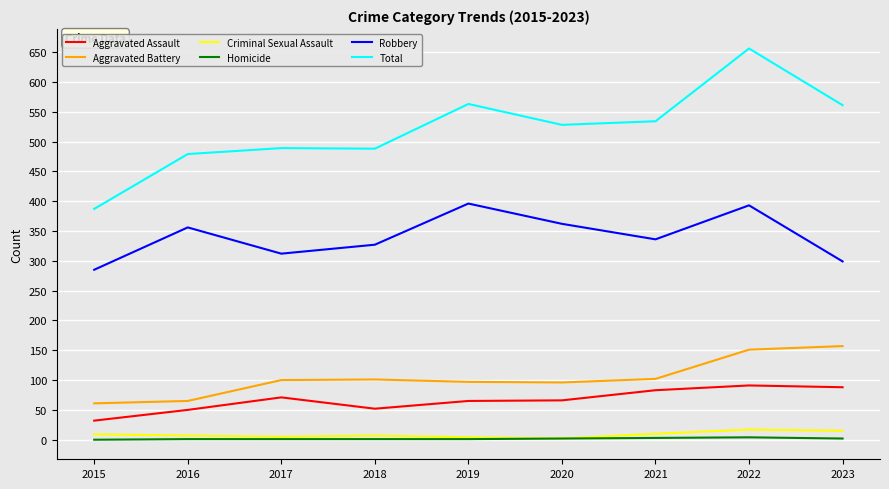

Does the chart have visible grid lines?

Yes